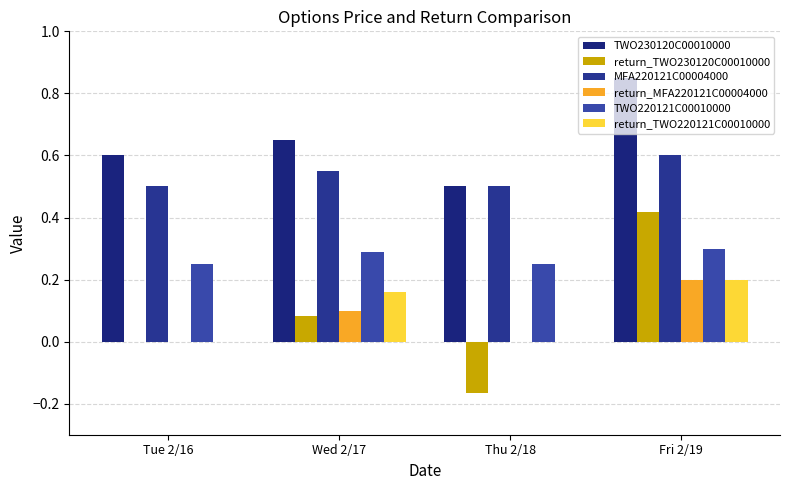

How many distinct data groups are displayed?

6